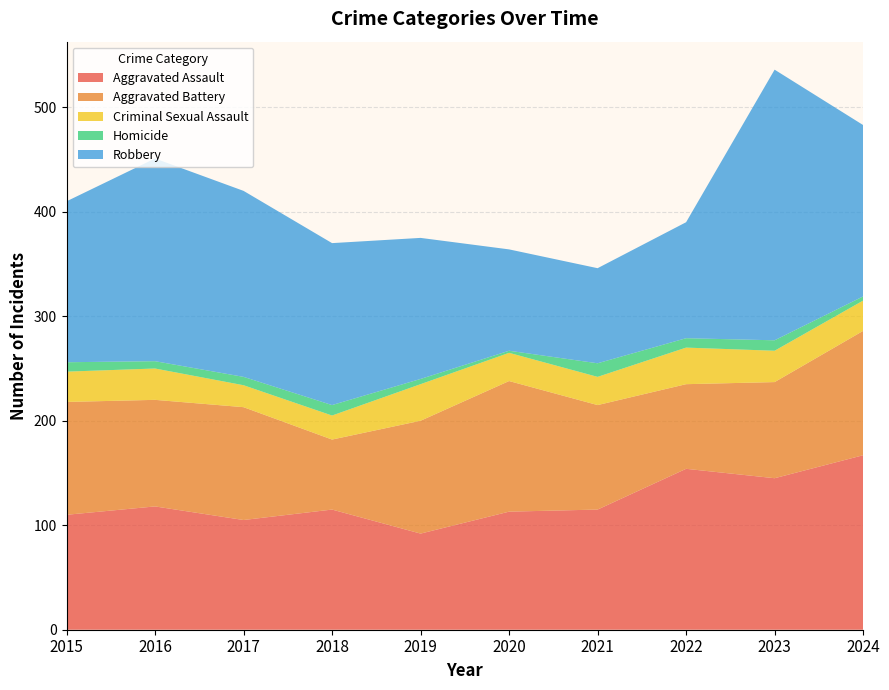

Reading right to left, list all the values displayed in this chart.

Aggravated Assault: 167	145	154	115	113	92	115	105	118	110
Aggravated Battery: 119	92	81	100	125	108	67	108	102	108
Criminal Sexual Assault: 29	30	35	27	27	35	23	21	30	29
Homicide: 4	10	9	13	2	5	10	8	7	9
Robbery: 164	259	111	91	97	135	155	178	194	154